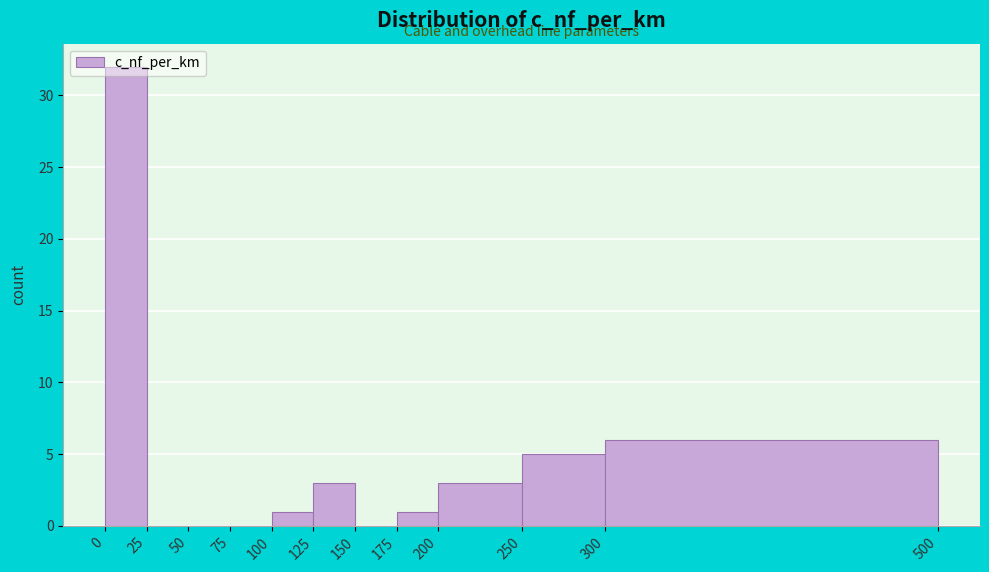

Reading left to right, transcribe this chart: for each bar, give the range it covers on the x-axis and its height. The values are not printed on the chart, so give them approximately, as read against the axis.

0 to 25: 32
25 to 50: 0
50 to 75: 0
75 to 100: 0
100 to 125: 1
125 to 150: 3
150 to 175: 0
175 to 200: 1
200 to 250: 3
250 to 300: 5
300 to 500: 6